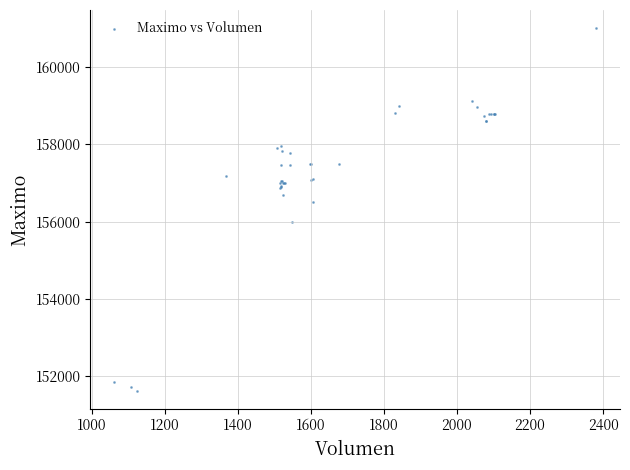

What Y value in the scatter plot is closest to 156316?

156500